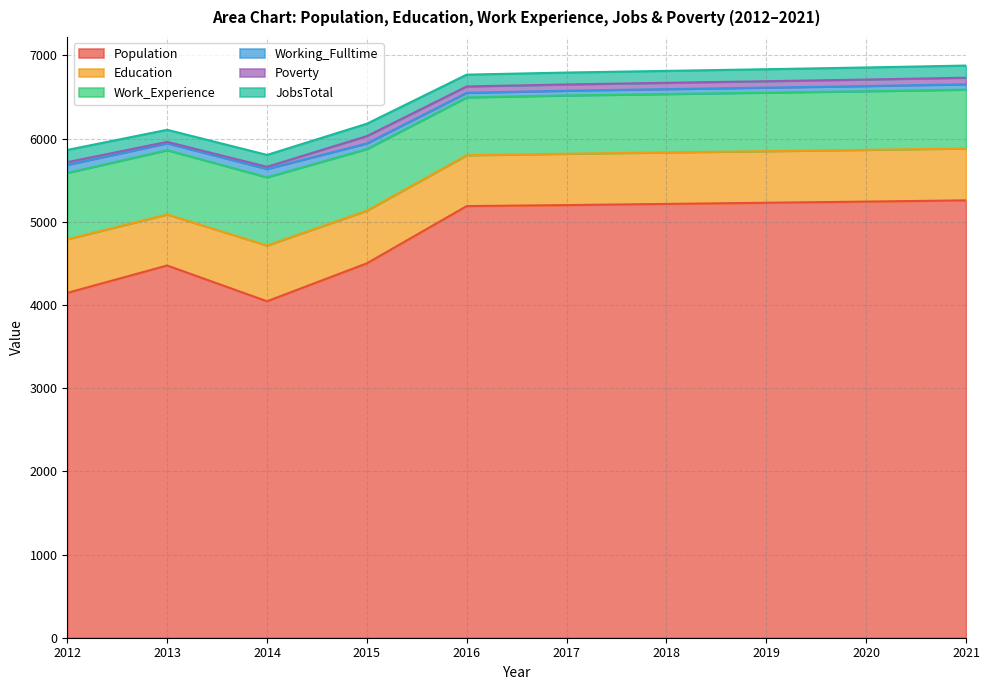

Which category has the highest value in the Poverty series?

2015